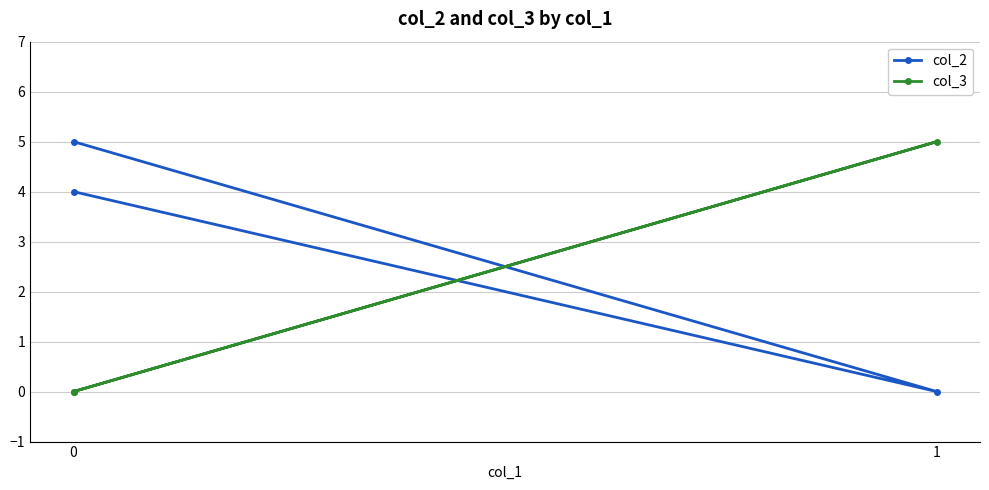

What is the spread (max minus min) of values at 1?

5